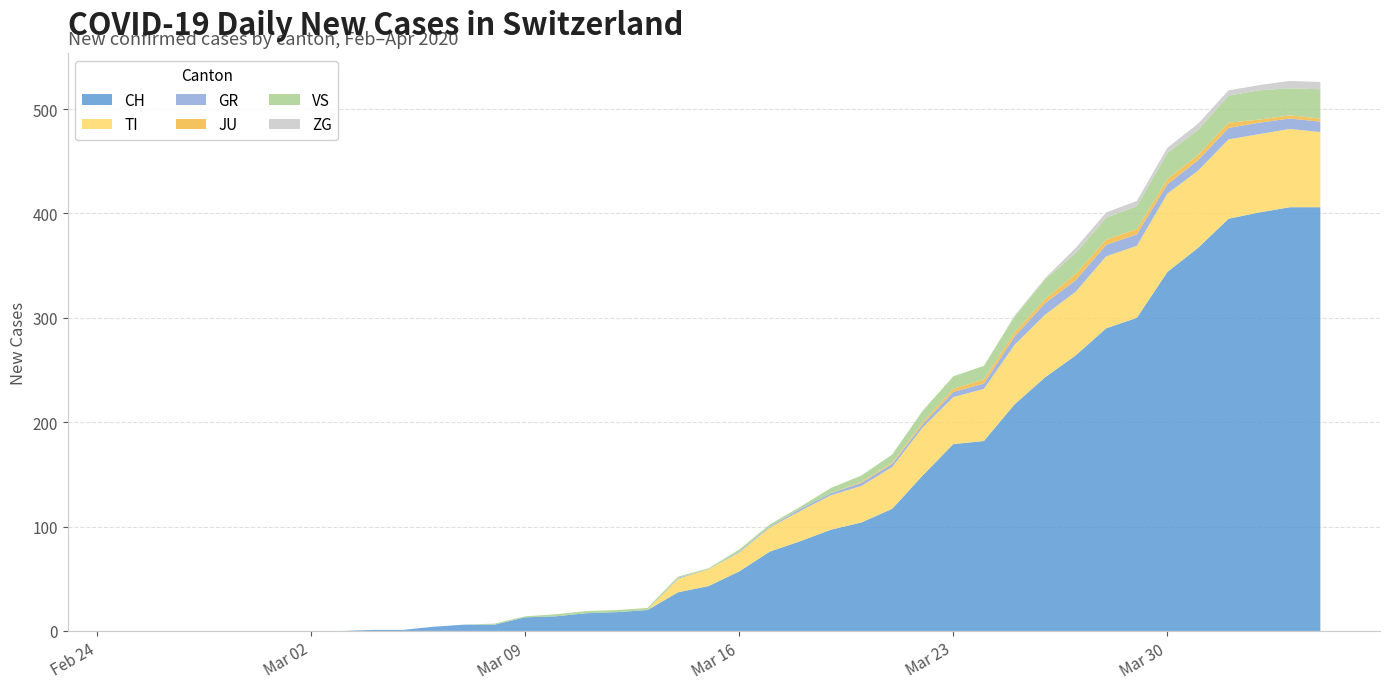

Reading left to right, extract all data points from this chart.

CH: 0	0	0	0	0	0	0	0	1	1	4	6	6	13	14	17	18	20	37	43	57	76	86	97	104	117	149	179	182	217	243	264	290	300	344	367	395	401	406	406
TI: 0	0	0	0	0	0	0	0	0	0	0	0	0	0	0	0	0	0	13	16	18	23	29	33	35	40	46	45	50	57	60	61	69	69	75	74	76	75	75	72
GR: 0	0	0	0	0	0	0	0	0	0	0	0	0	0	0	0	0	0	1	0	1	1	2	2	3	3	3	5	5	8	11	11	11	11	9	10	11	11	10	10
JU: 0	0	0	0	0	0	0	0	0	0	0	0	0	0	0	0	0	0	0	0	0	0	0	0	1	1	2	3	4	4	4	6	5	5	5	5	5	3	3	3
VS: 0	0	0	0	0	0	0	0	0	0	0	0	1	1	2	2	2	2	1	1	2	2	2	5	6	8	11	12	13	15	19	20	21	22	25	24	26	28	26	28
ZG: 0	0	0	0	0	0	0	0	0	0	0	0	0	0	0	0	0	0	0	0	0	0	0	0	0	0	0	0	0	1	1	5	5	5	5	6	5	5	7	7